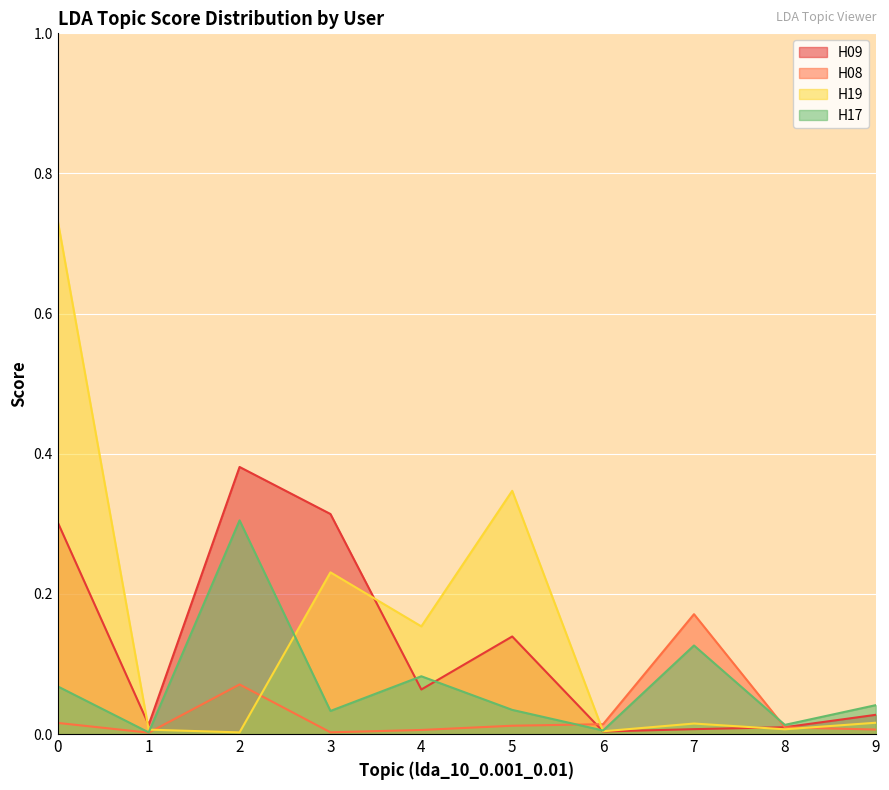

What is the total value across all series at 9?

0.1